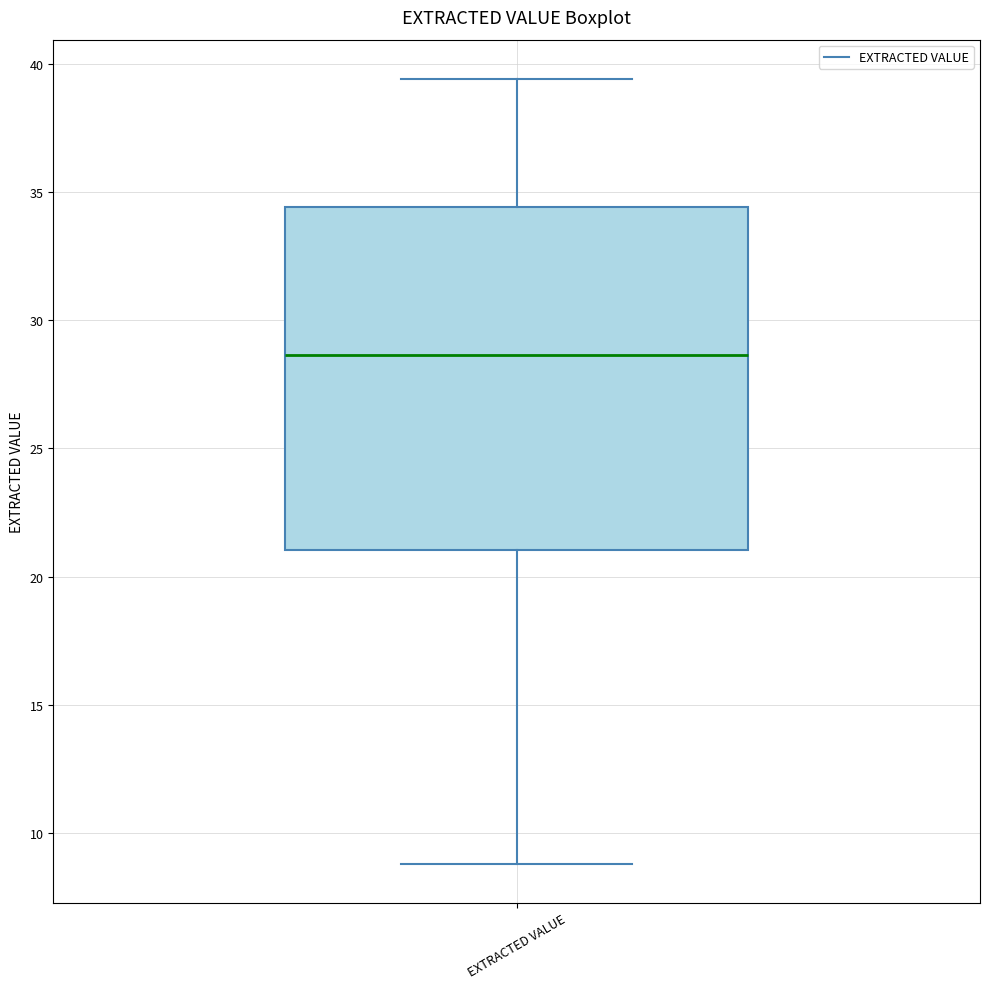

Where is the upper edge of the box for EXTRACTED VALUE on the y-axis? The values are not printed on the chart, so give them approximately, as read against the axis.

34.5